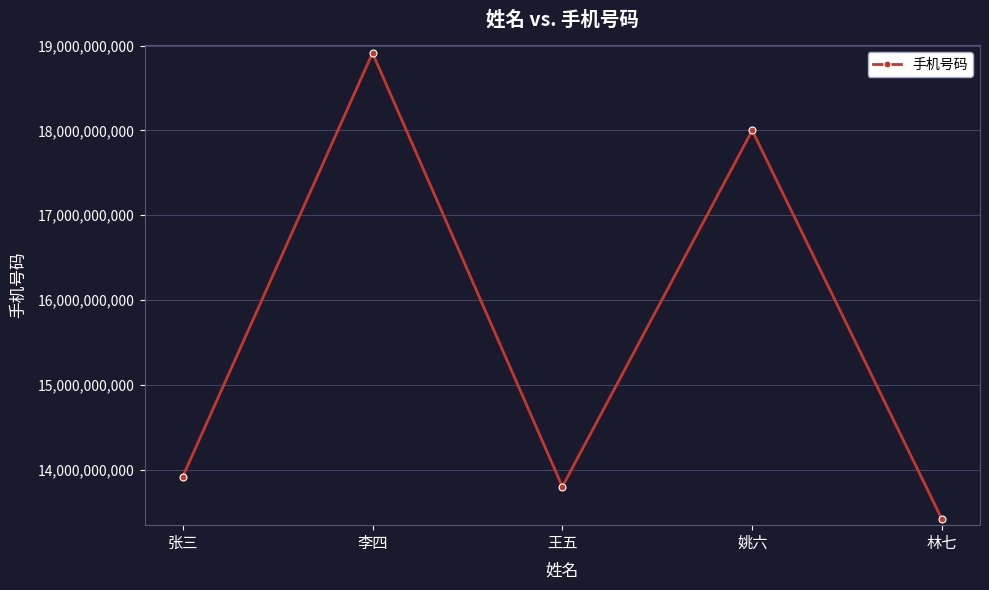

What is the value of the 1st point from the left?

13917112345